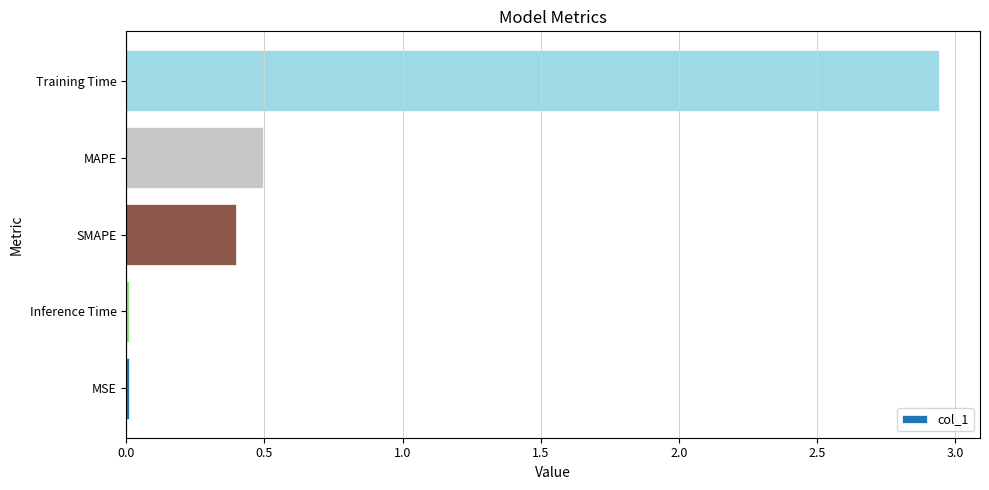

What is the difference between the second highest and minimum values?

0.5